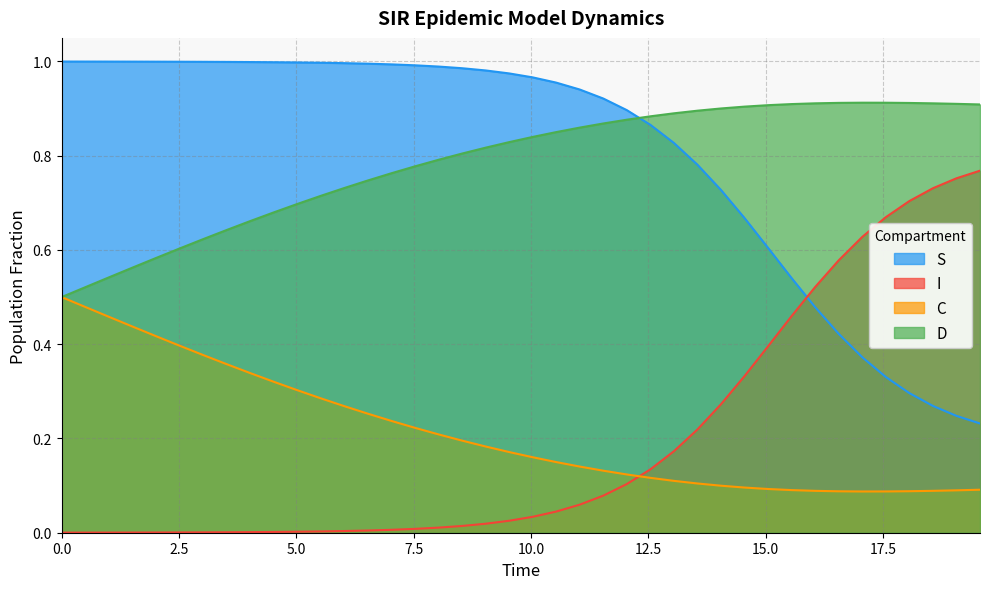

List the series in order of their peak value, highest first.

S, D, I, C